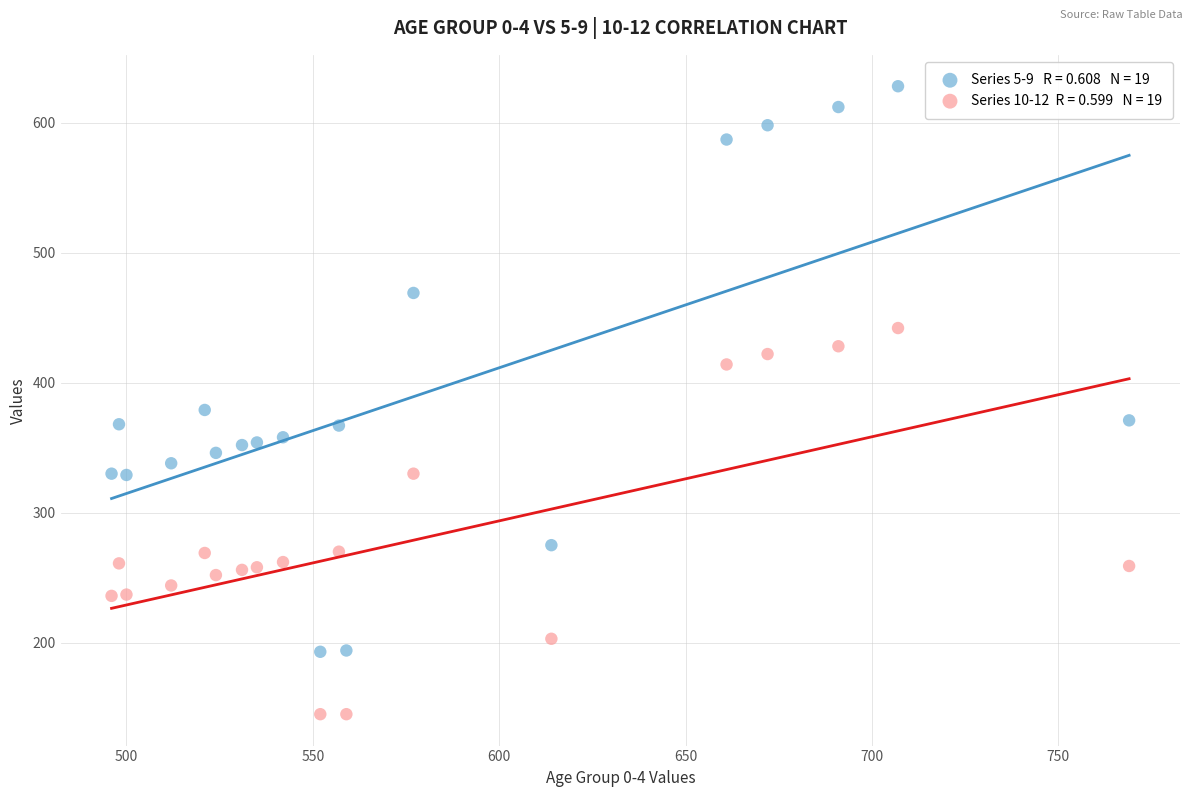

Across all series, what Y value is closest to 386?

379